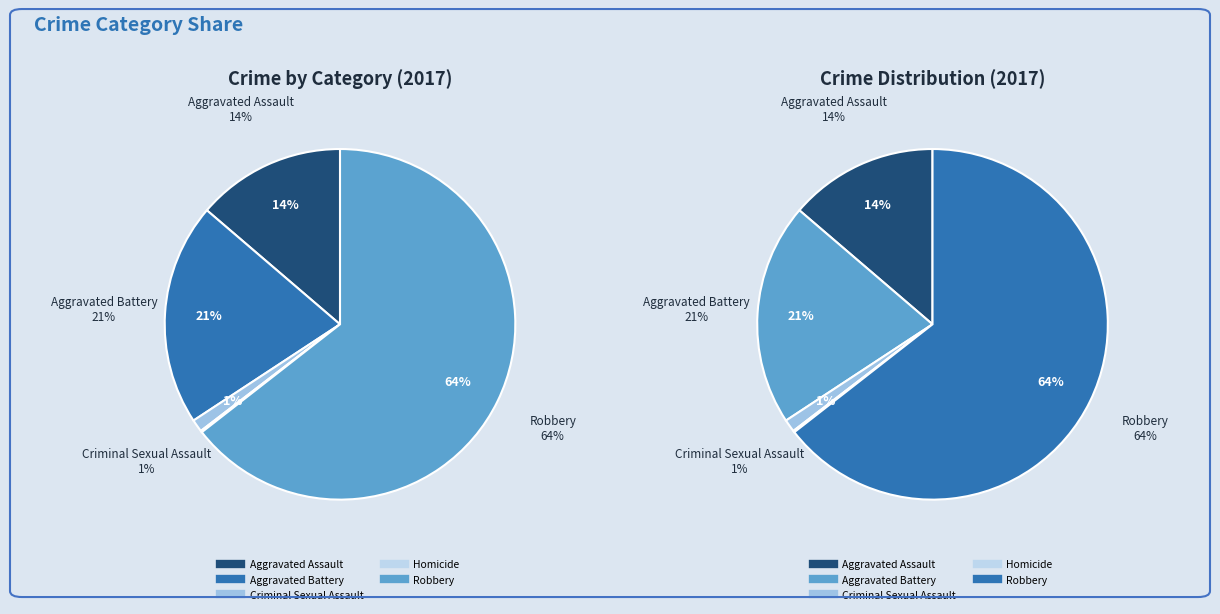

Which category accounts for the majority?

Robbery